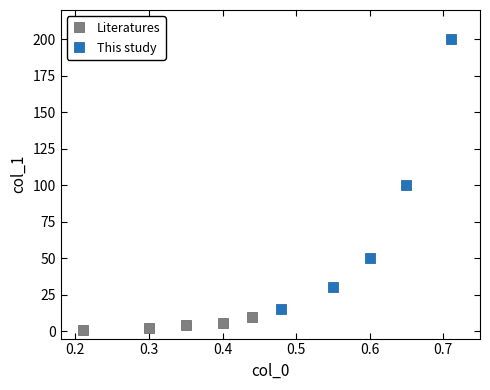

Which series has the widest spread of Y values?

This study